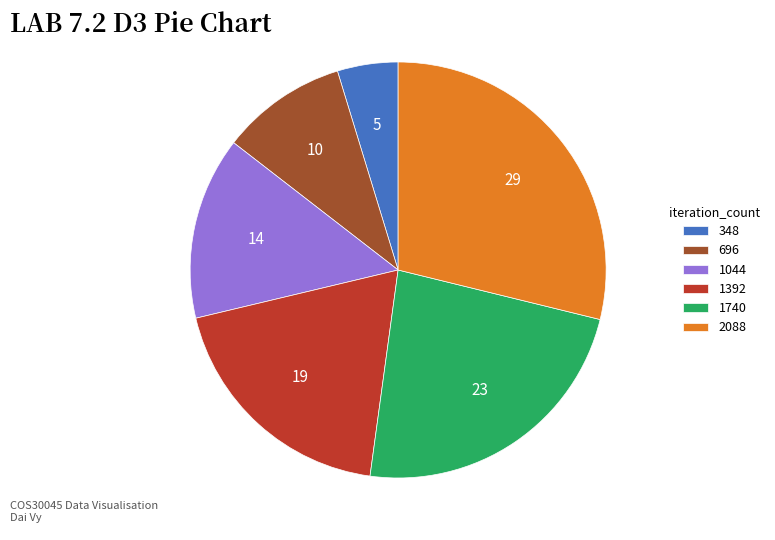

Rank the categories by value from lowest to highest.

348, 696, 1044, 1392, 1740, 2088